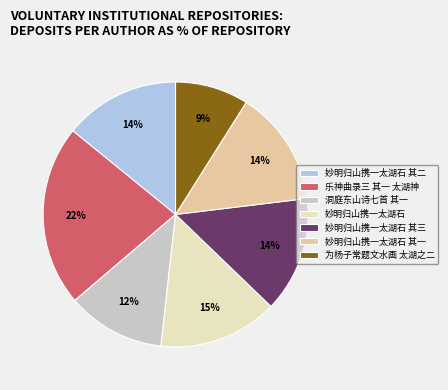

Combined, do 妙明归山携一太湖石 and 洞庭东山诗七首 其一 account for over 50%?

No